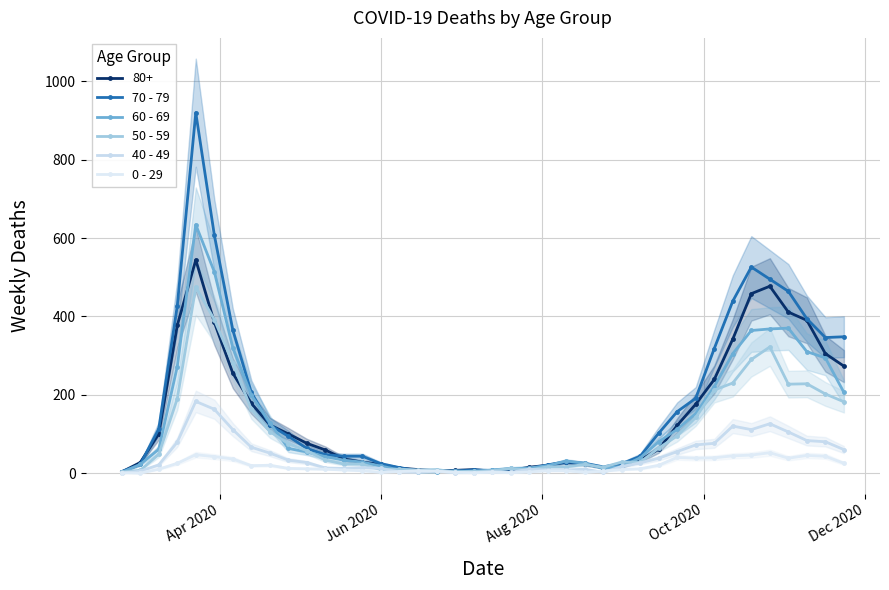

At how many categories does at least one series exceed 461?

5